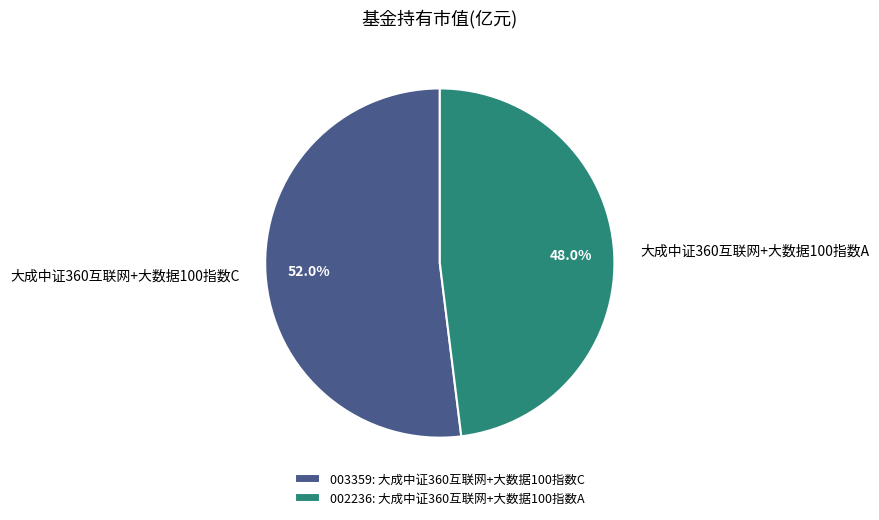

Is it true that 大成中证360互联网+大数据100指数C is 52% of the pie?

True